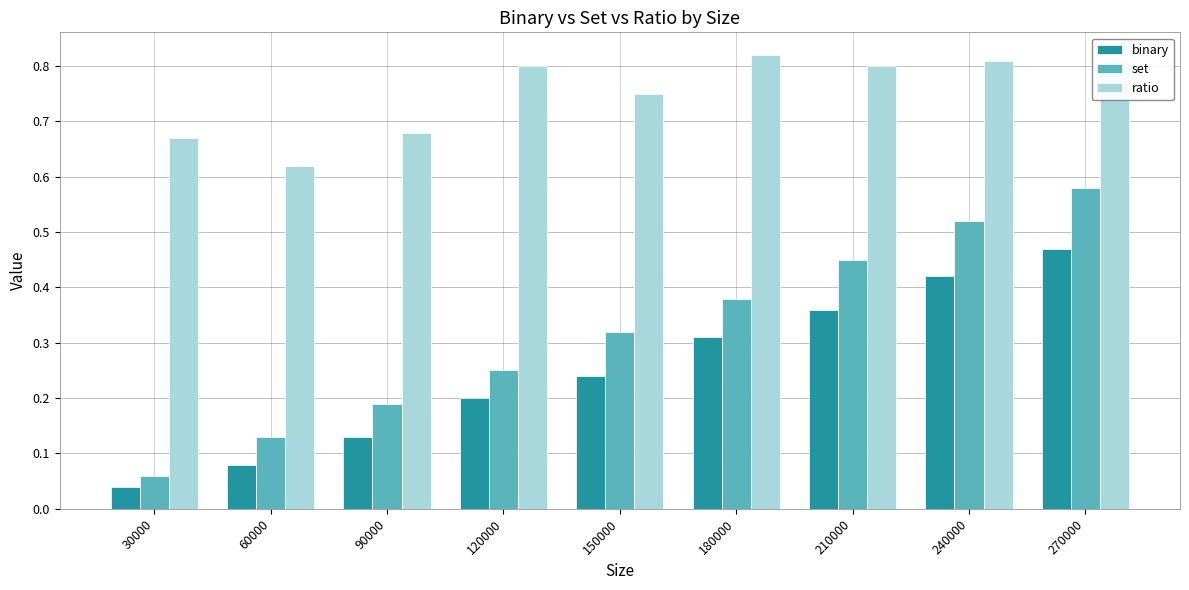

How many bars are there in each group?

3